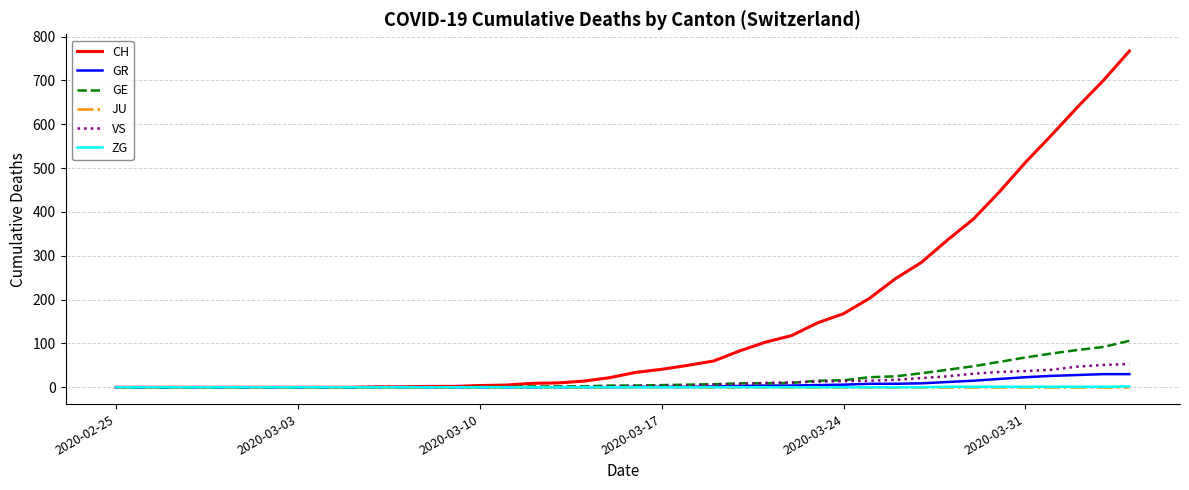

How many lines are shown in the chart?

6